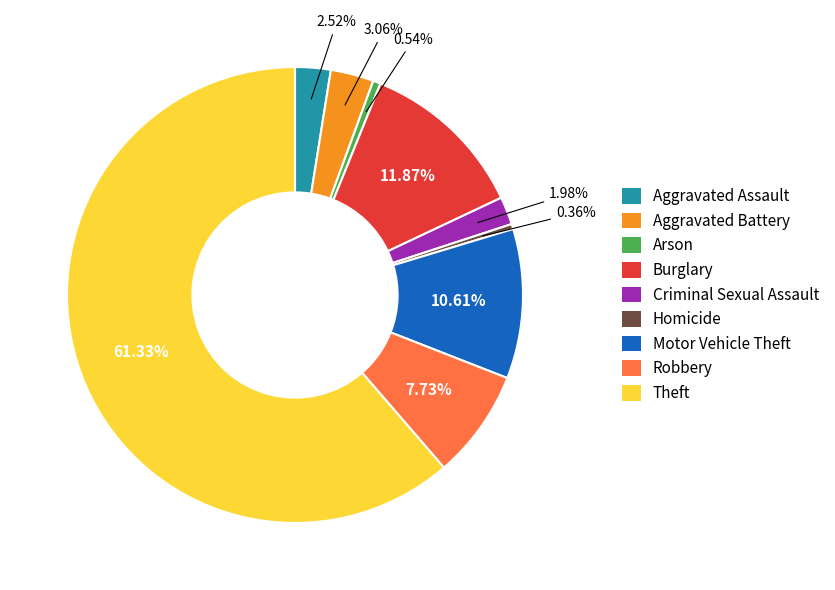

How many slices are in this pie chart?

9